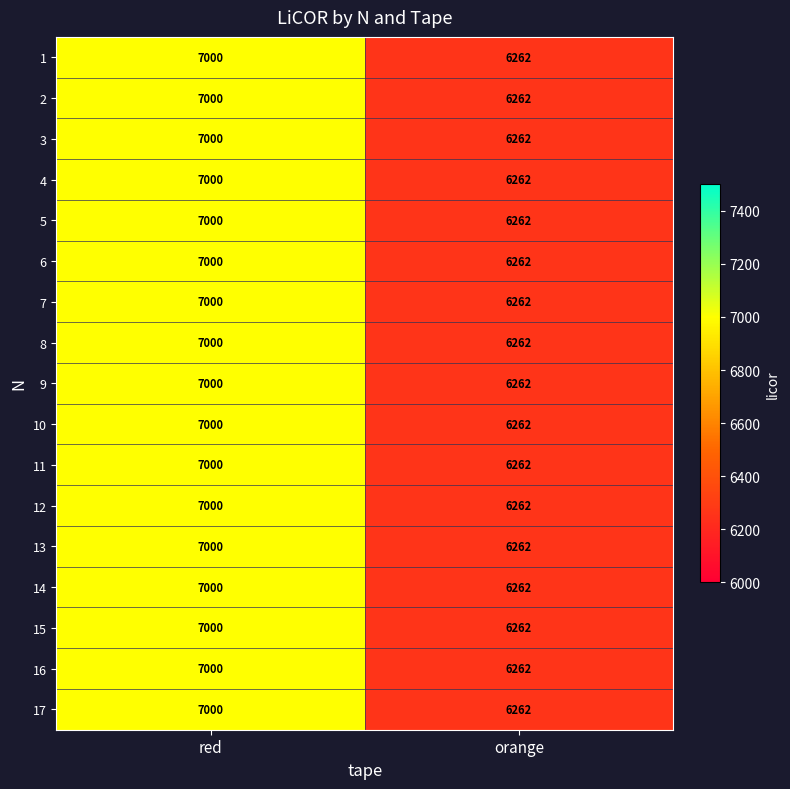

The 10 series shows 6262 at orange. True or false?

True